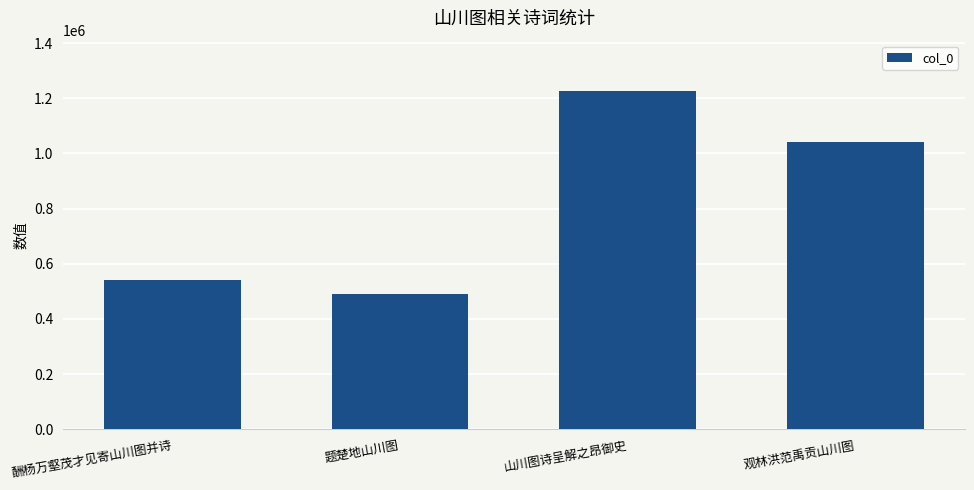

True or false: the data shows 1225353 at 山川图诗呈解之昂御史.

True